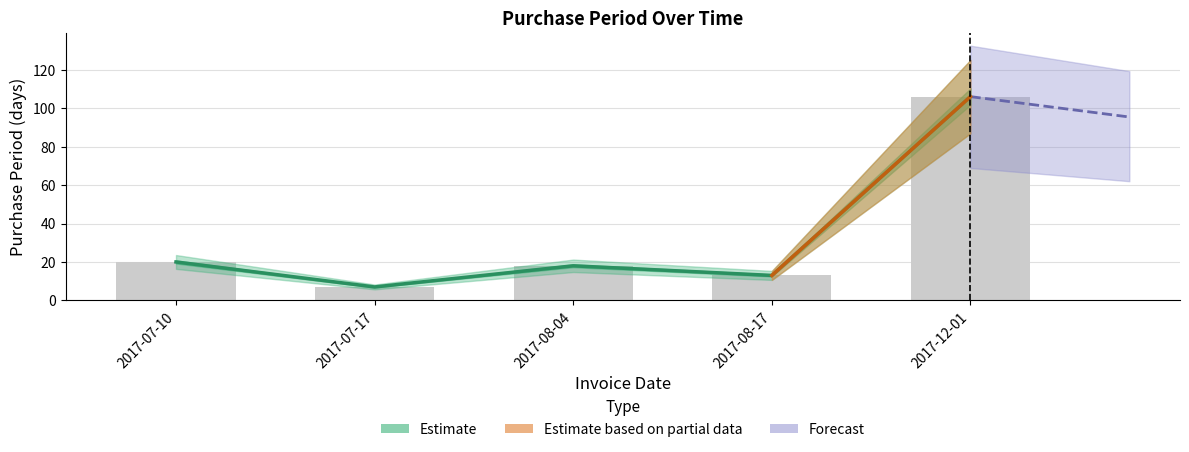

Reading left to right, extract all data points from this chart.

20	7	18	13	106